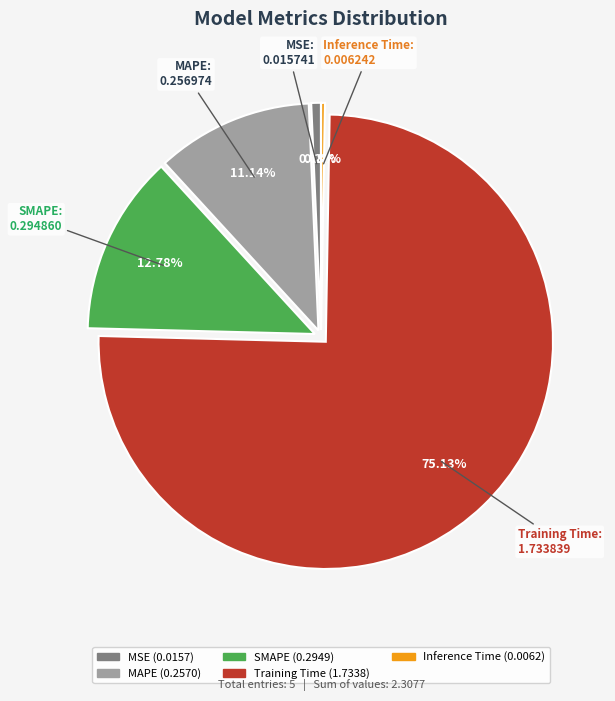

What is the largest slice in the pie chart?

Training Time